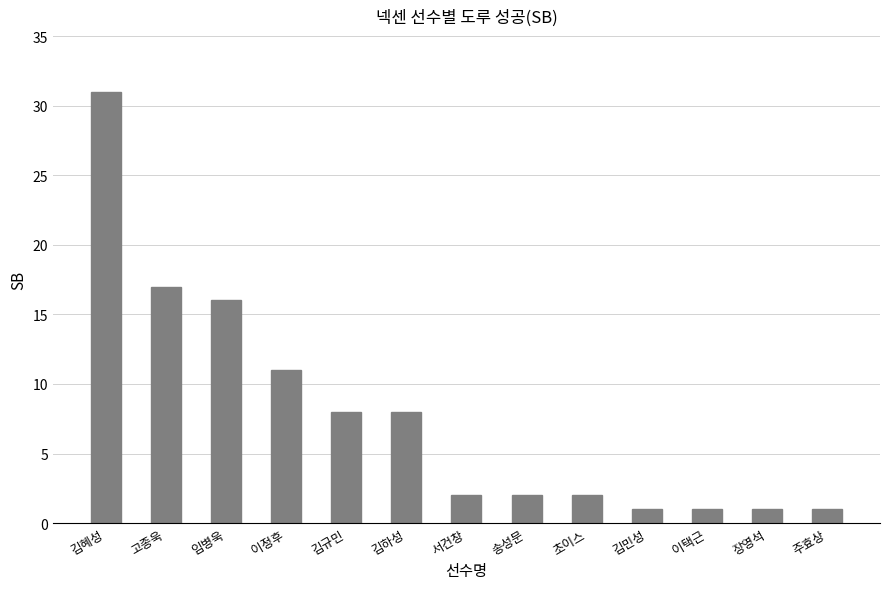

What is the smallest value displayed?

1